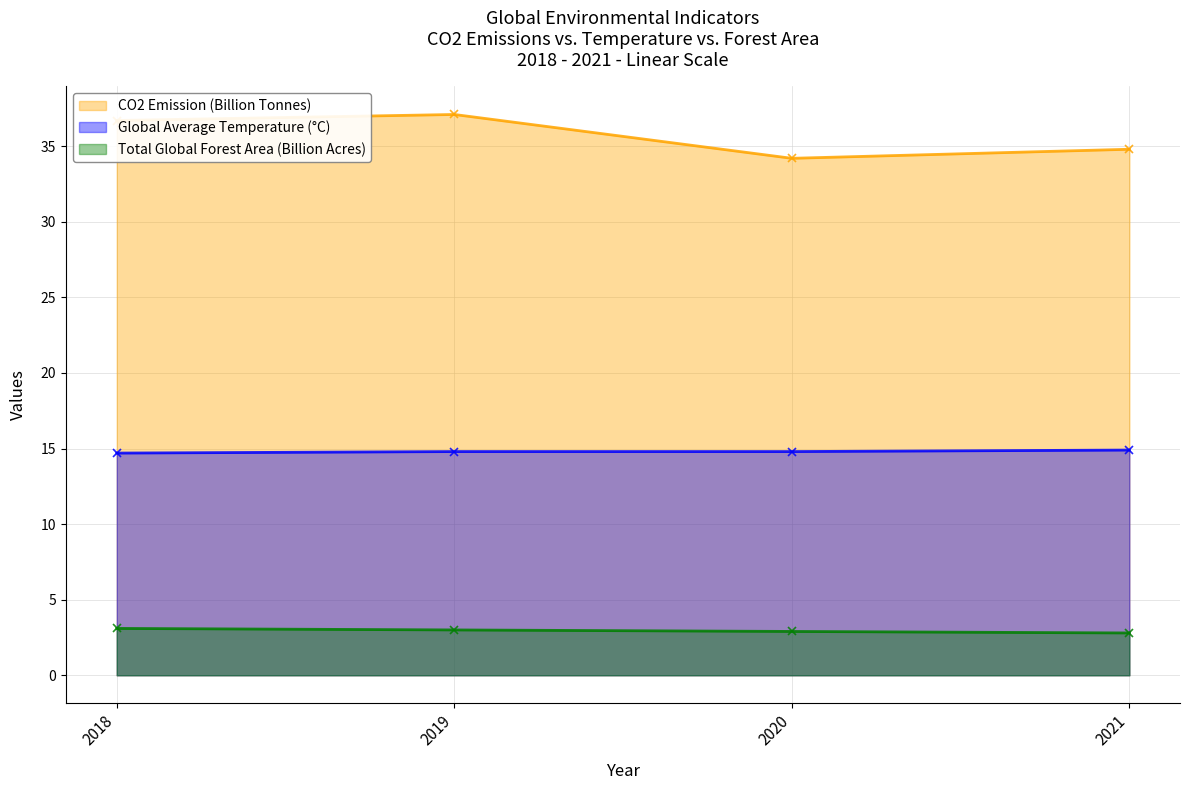

List the series in order of their peak value, highest first.

CO2 Emission (Billion Tonnes), Global Average Temperature (°C), Total Global Forest Area (Billion Acres)